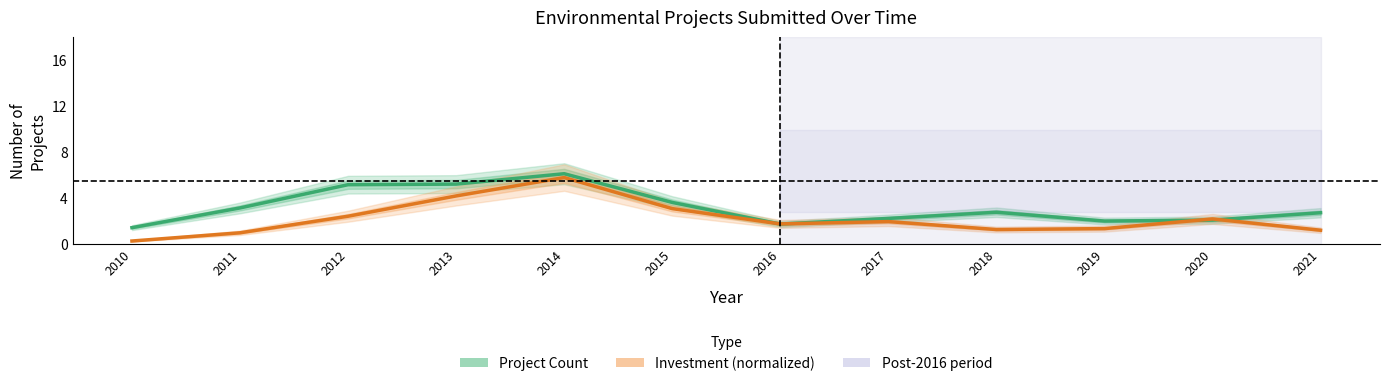

Reading left to right, what are all the values shown in this chart?

Project Count: 2010=1.4	2011=3.1	2012=5.1	2013=5.2	2014=6.1	2015=3.6	2016=1.7	2017=2.2	2018=2.7	2019=2.0	2020=2.1	2021=2.7
Investment (normalized): 2010=0.2	2011=1.0	2012=2.4	2013=4.2	2014=5.8	2015=3.1	2016=1.7	2017=1.9	2018=1.2	2019=1.3	2020=2.2	2021=1.2